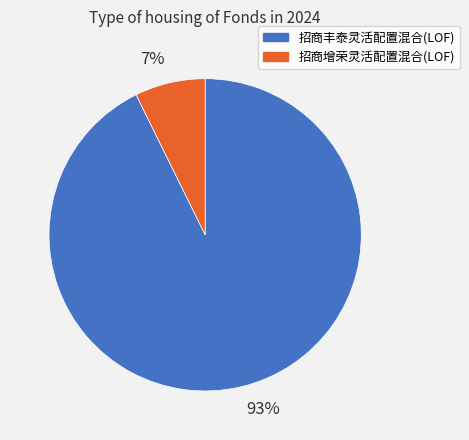

To the nearest percent, what is the average slice percentage?

50%